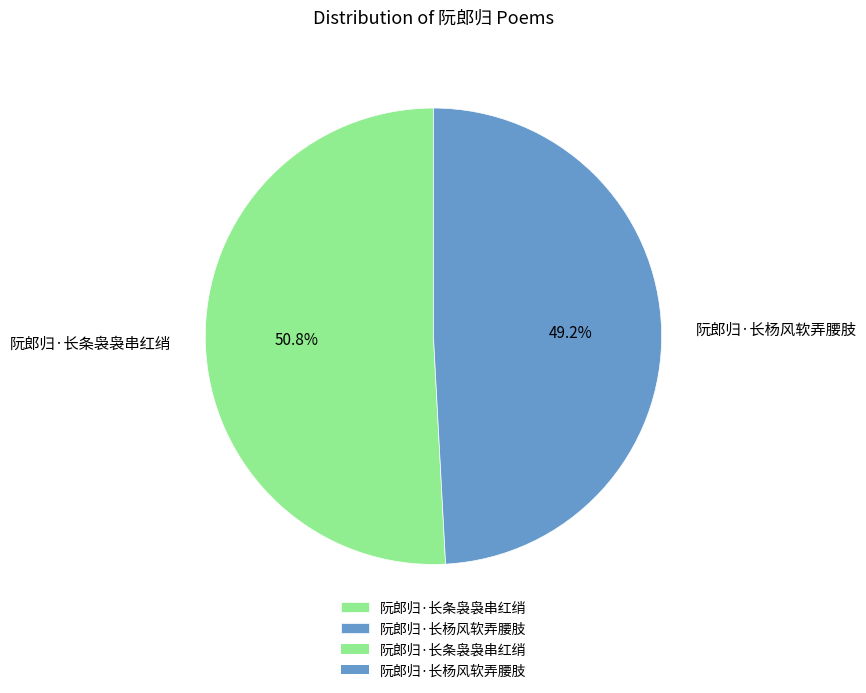

What is the majority slice?

阮郎归·长条袅袅串红绡